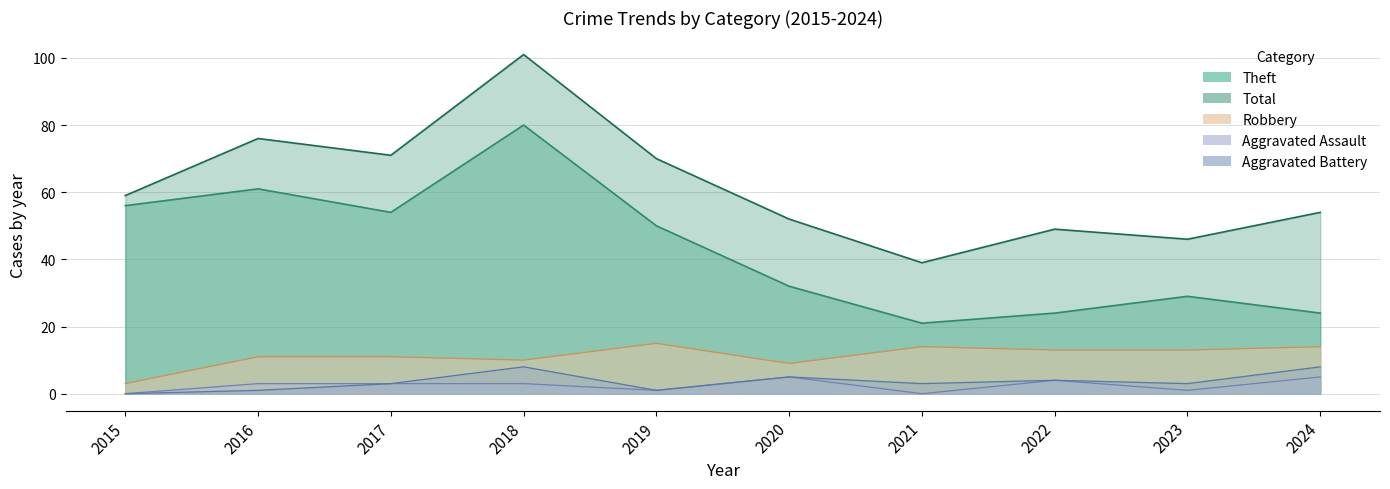

Reading right to left, transcribe all the data shown in this chart.

Robbery: 2024=14	2023=13	2022=13	2021=14	2020=9	2019=15	2018=10	2017=11	2016=11	2015=3
Theft: 2024=24	2023=29	2022=24	2021=21	2020=32	2019=50	2018=80	2017=54	2016=61	2015=56
Aggravated Assault: 2024=5	2023=1	2022=4	2021=0	2020=5	2019=1	2018=3	2017=3	2016=3	2015=0
Aggravated Battery: 2024=8	2023=3	2022=4	2021=3	2020=5	2019=1	2018=8	2017=3	2016=1	2015=0
Total: 2024=54	2023=46	2022=49	2021=39	2020=52	2019=70	2018=101	2017=71	2016=76	2015=59